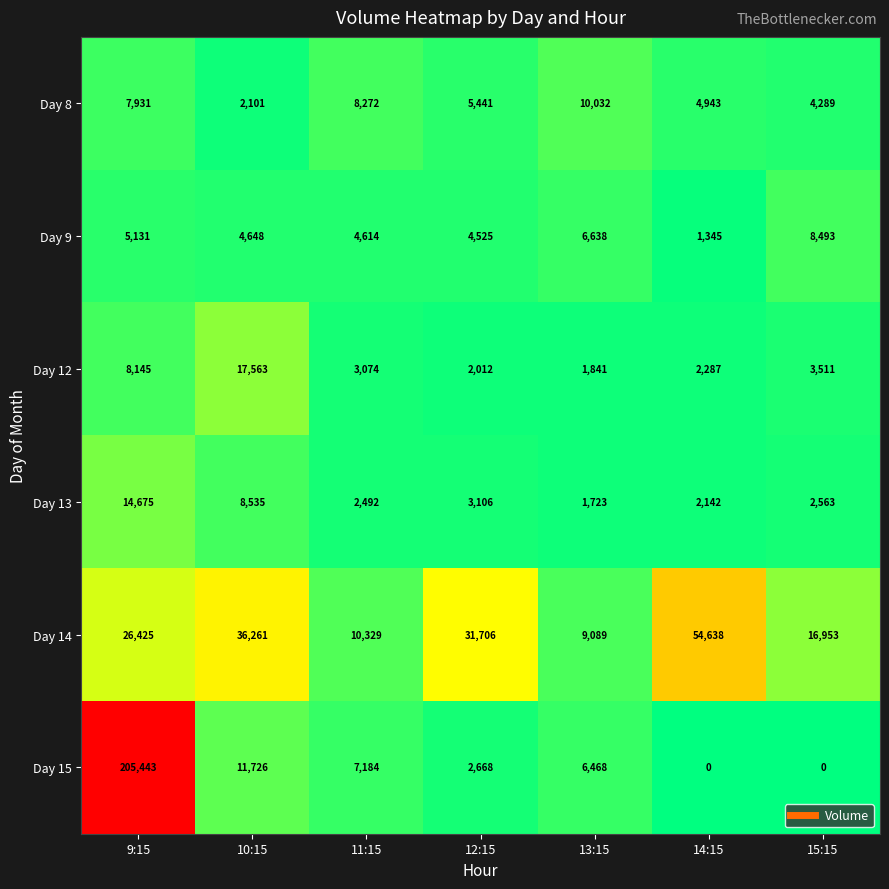

Which series has the largest range (max minus min)?

Day 15